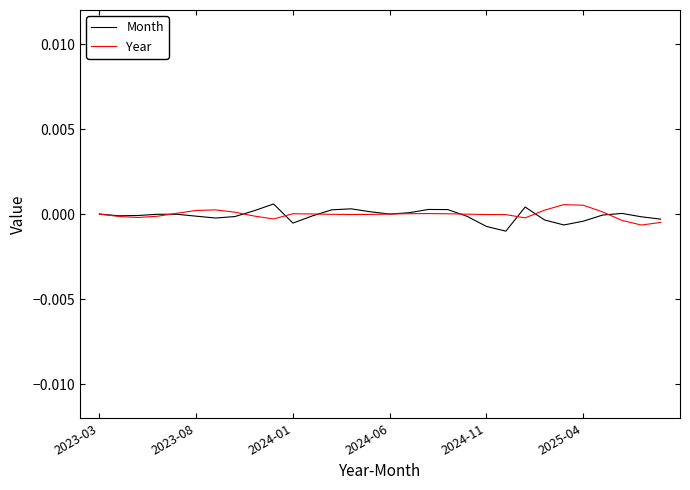

Which series has the widest spread of values?

Month